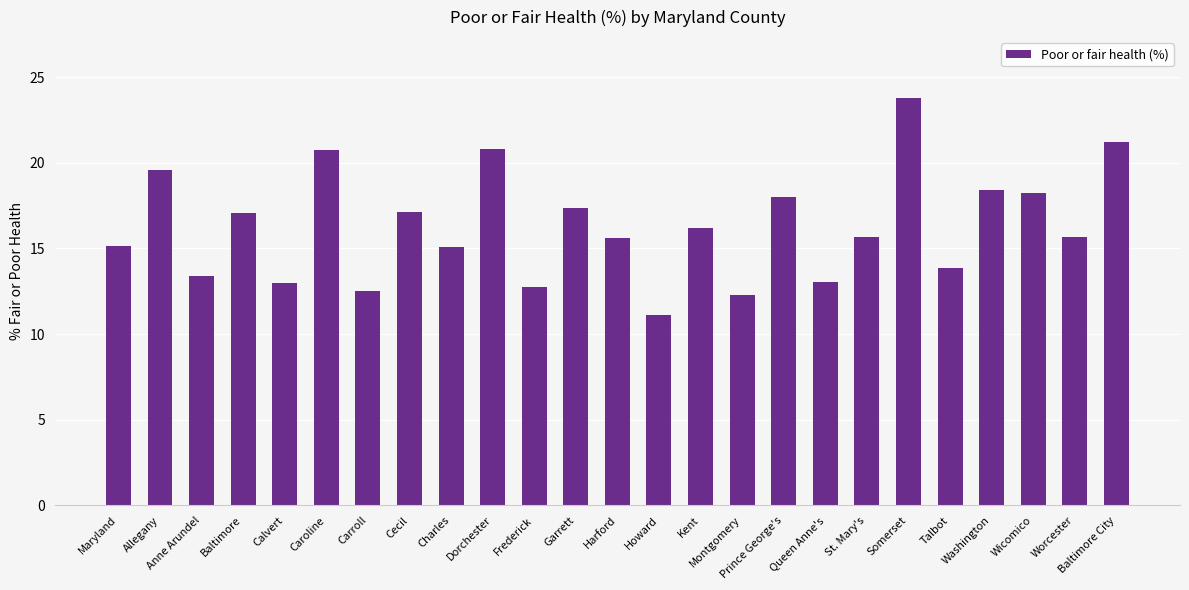

Which label corresponds to the largest value in the chart?

Somerset